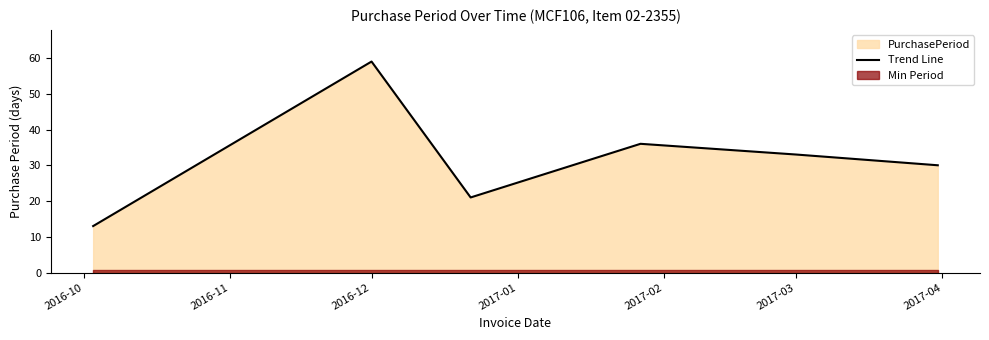

At which label does Trend Line reach its peak?

2016-12